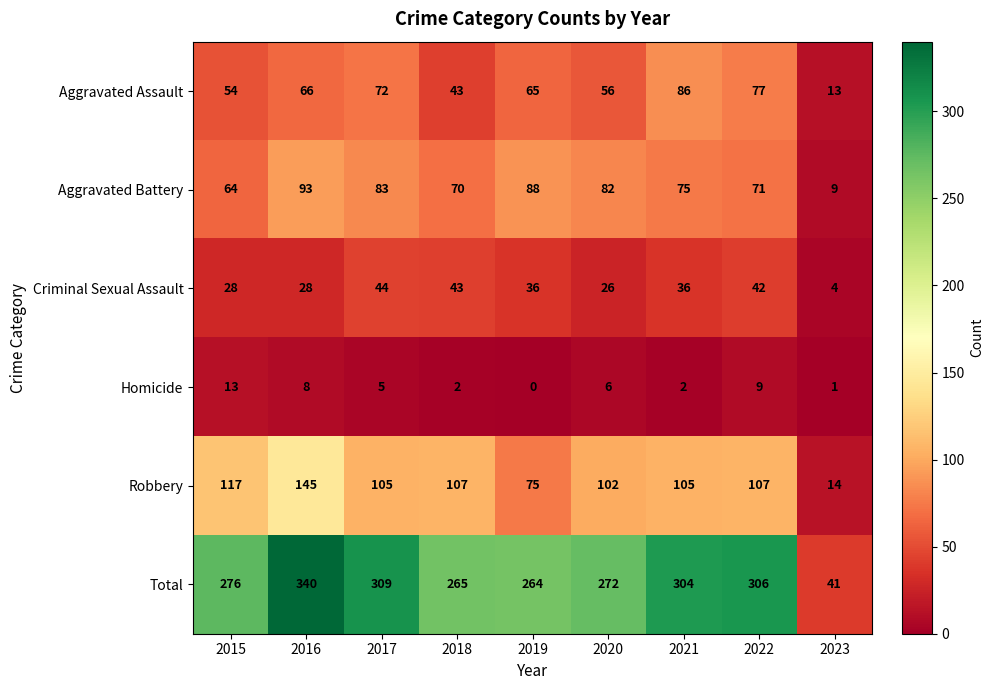

Which series changed the most between 2021 and 2023?

Total